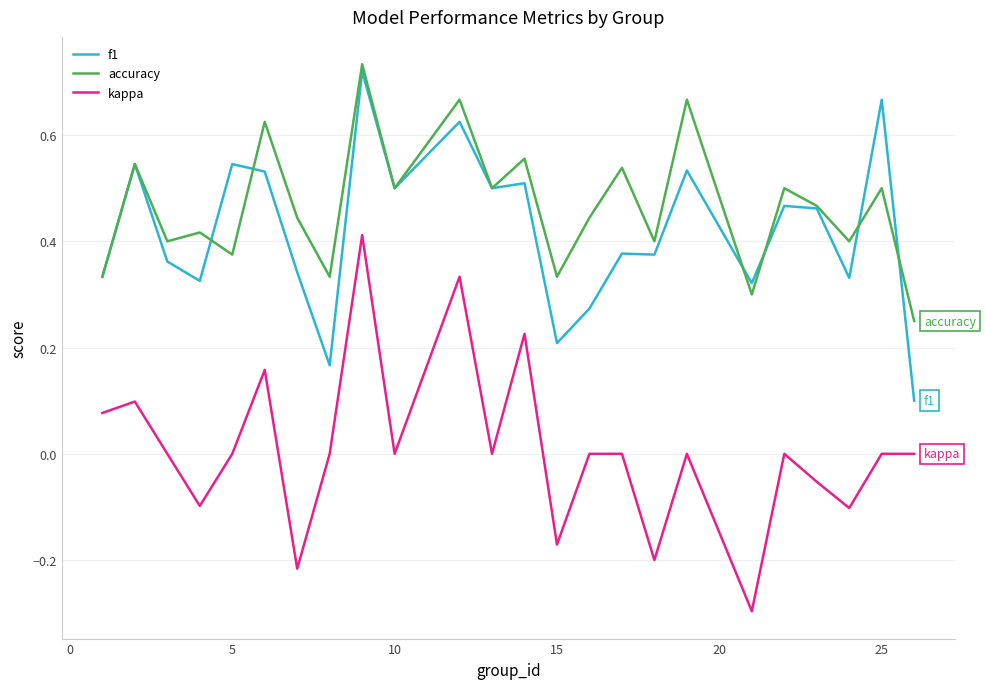

Rank the series by their maximum value, from lowest to highest.

kappa, f1, accuracy